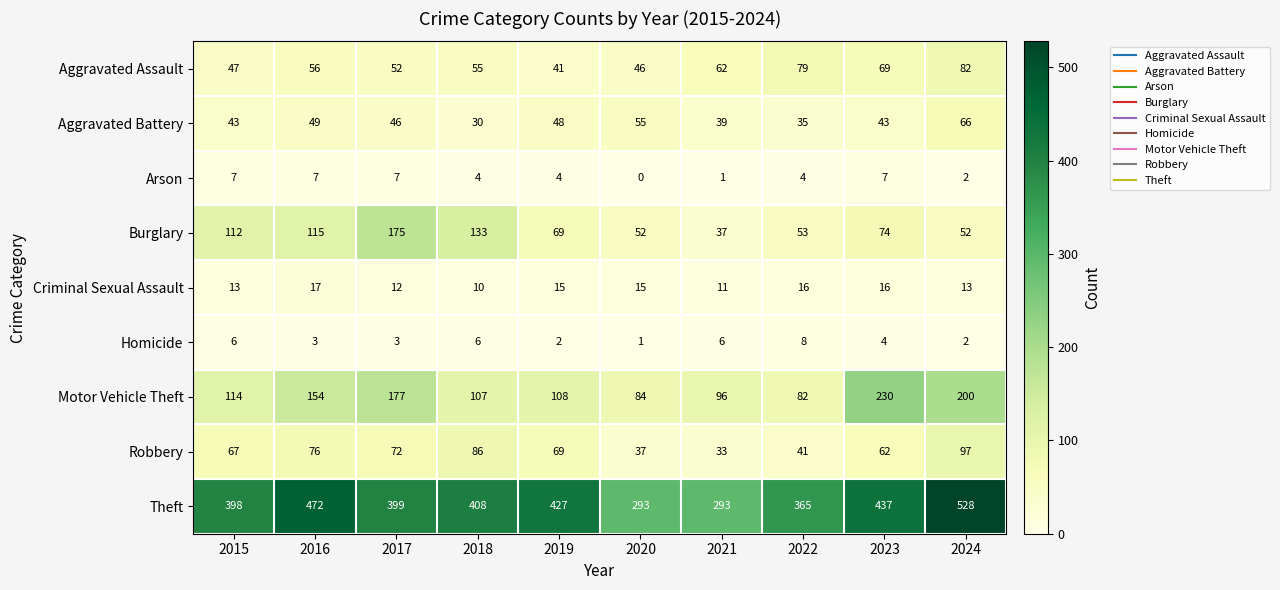

What is the average value of the Aggravated Battery series?

45